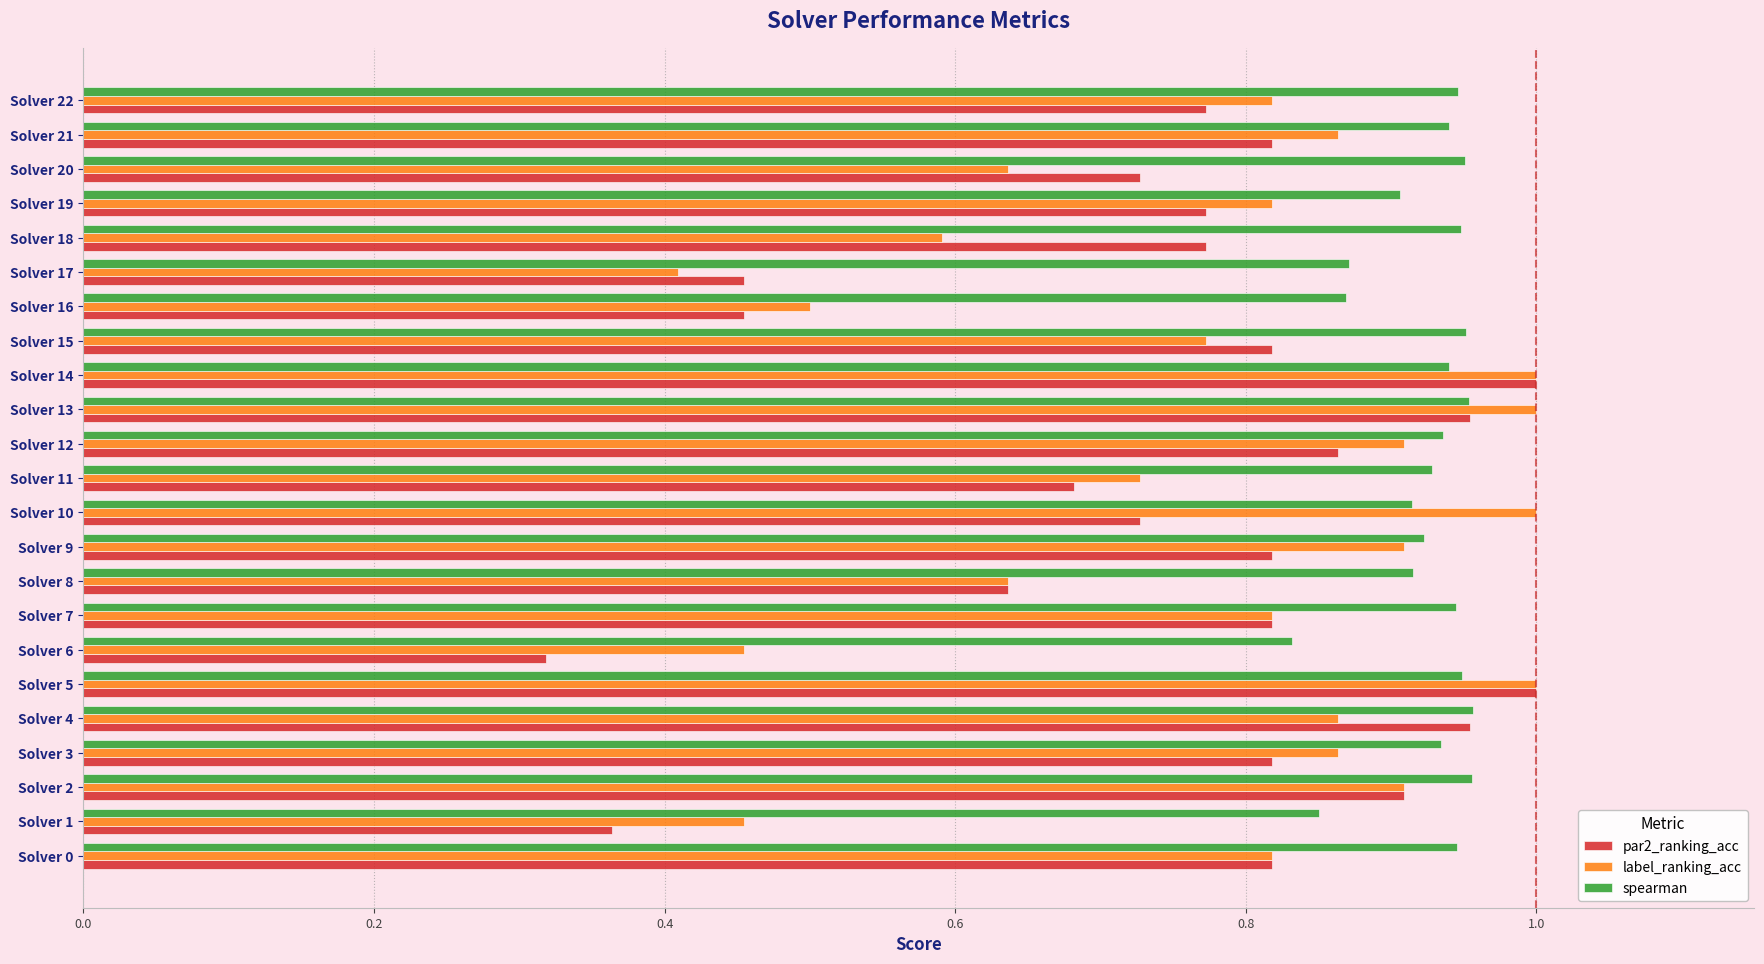

Which category has the lowest value across all series?

Solver 6